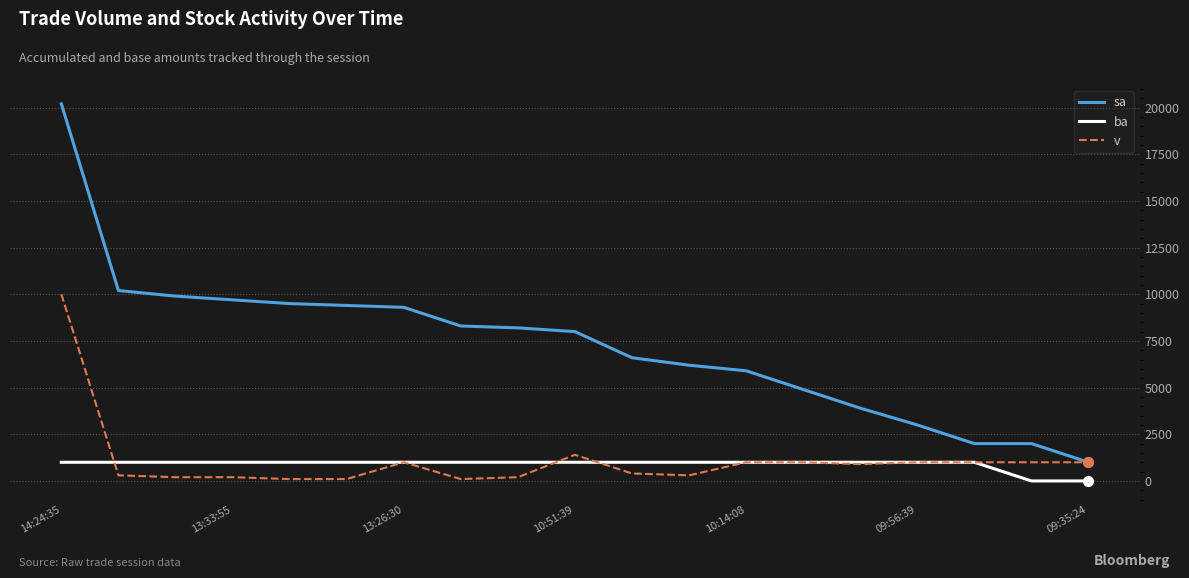

Which series has the largest total across all categories?

sa